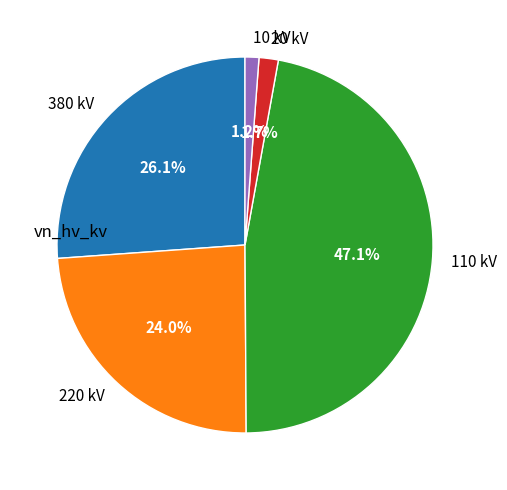

What percentage is NOT represented by 10 kV?

98.8%